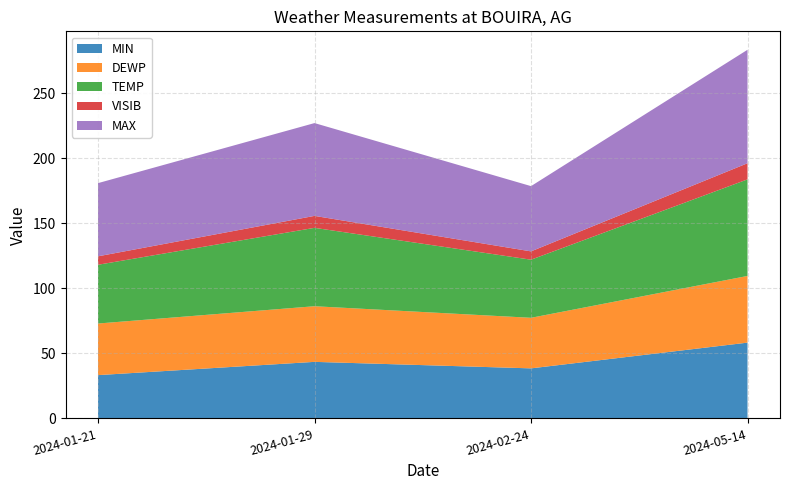

What is the lowest value of the MIN series?

33.3